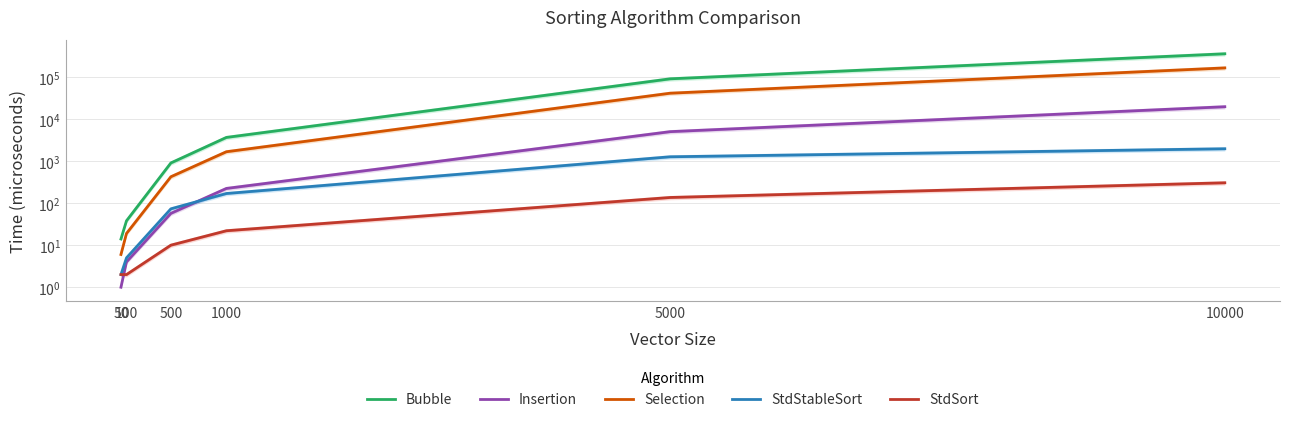

What is the difference between the maximum and minimum values in the Bubble series?

354914